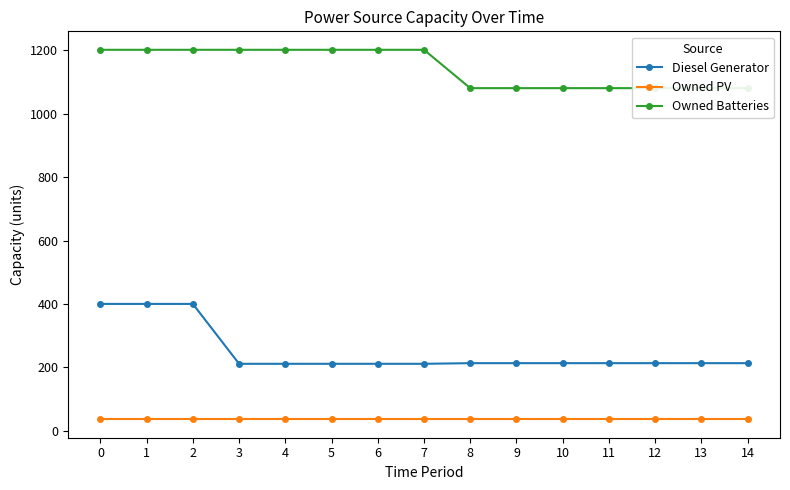

Which series has the largest total across all categories?

Owned Batteries